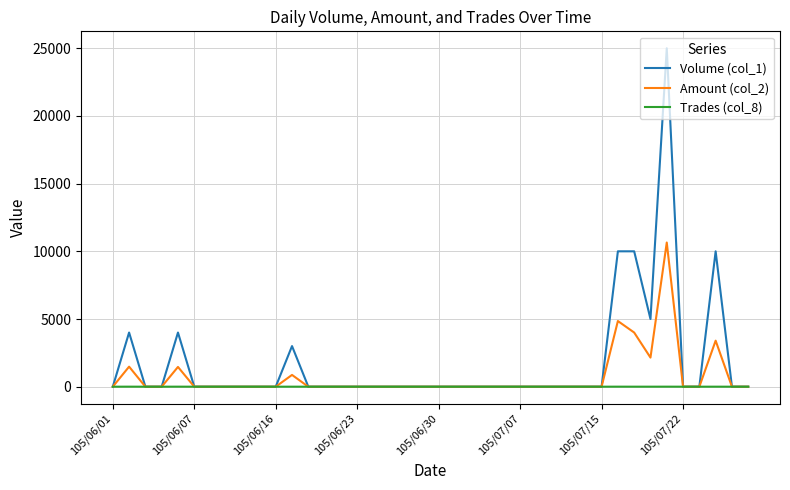

Which series has the largest range (max minus min)?

Volume (col_1)